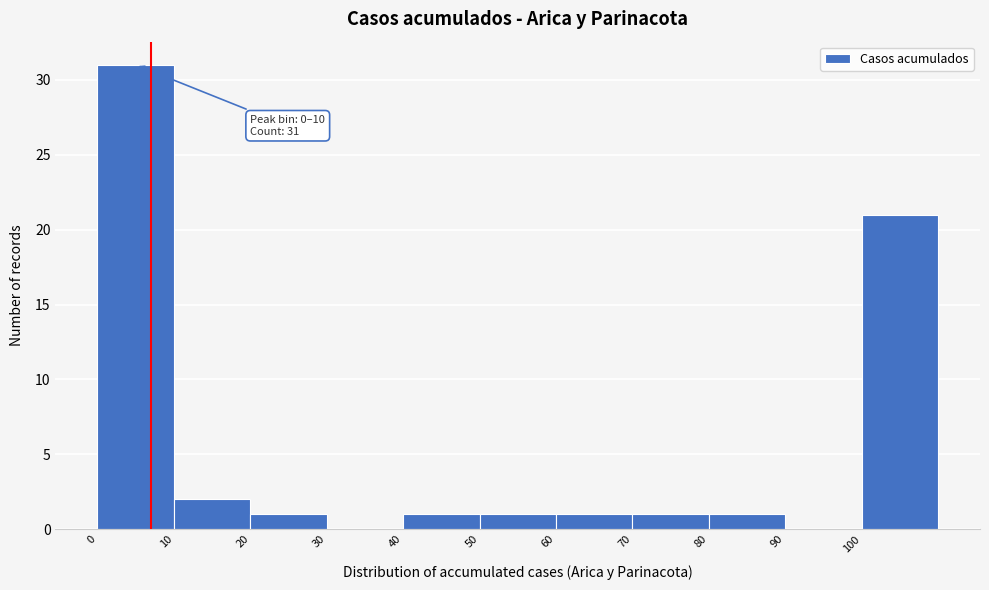

Which range on the x-axis has the tallest bar?

0 to 10